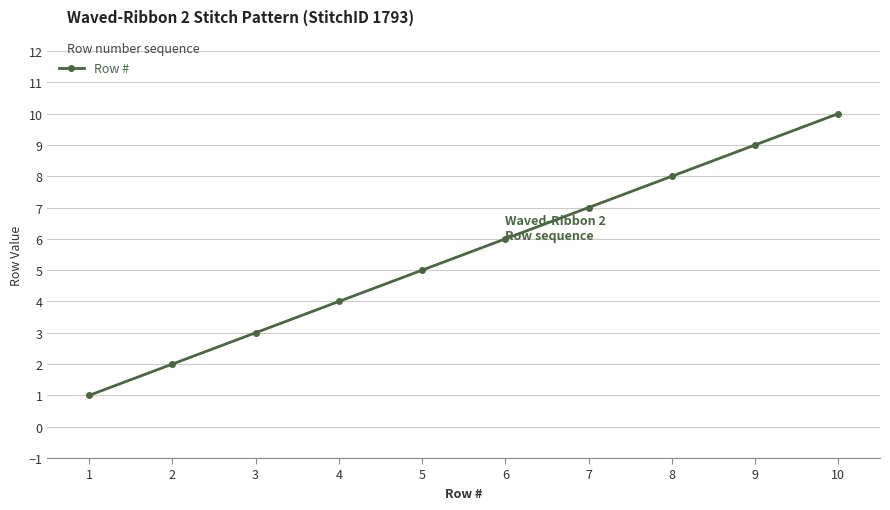

How many lines are shown in the chart?

1